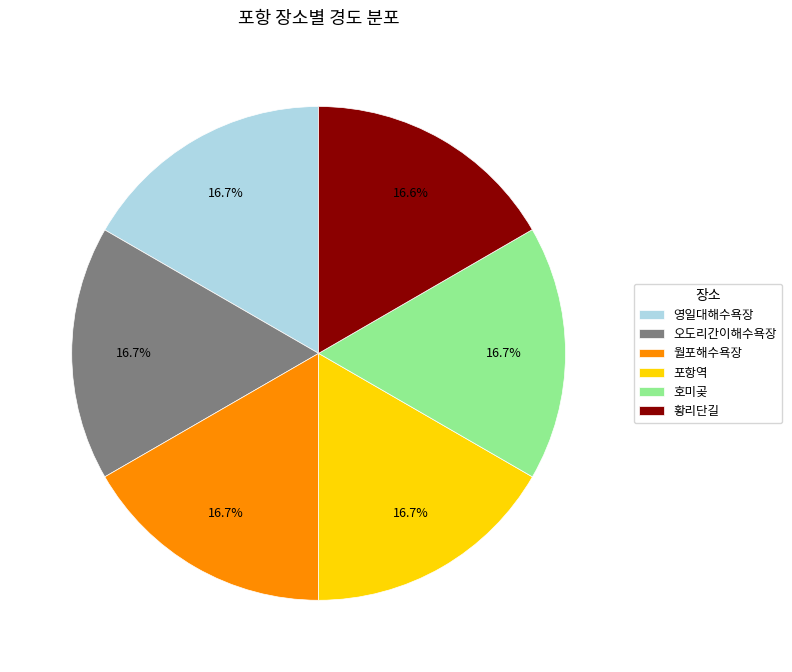

Does 호미곶 represent more than half of the total?

No